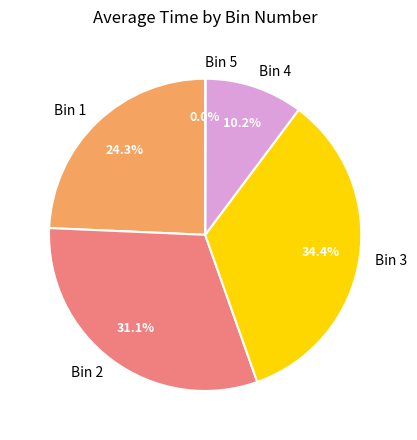

What percentage is the Bin 2 slice, to the nearest percent?

31%